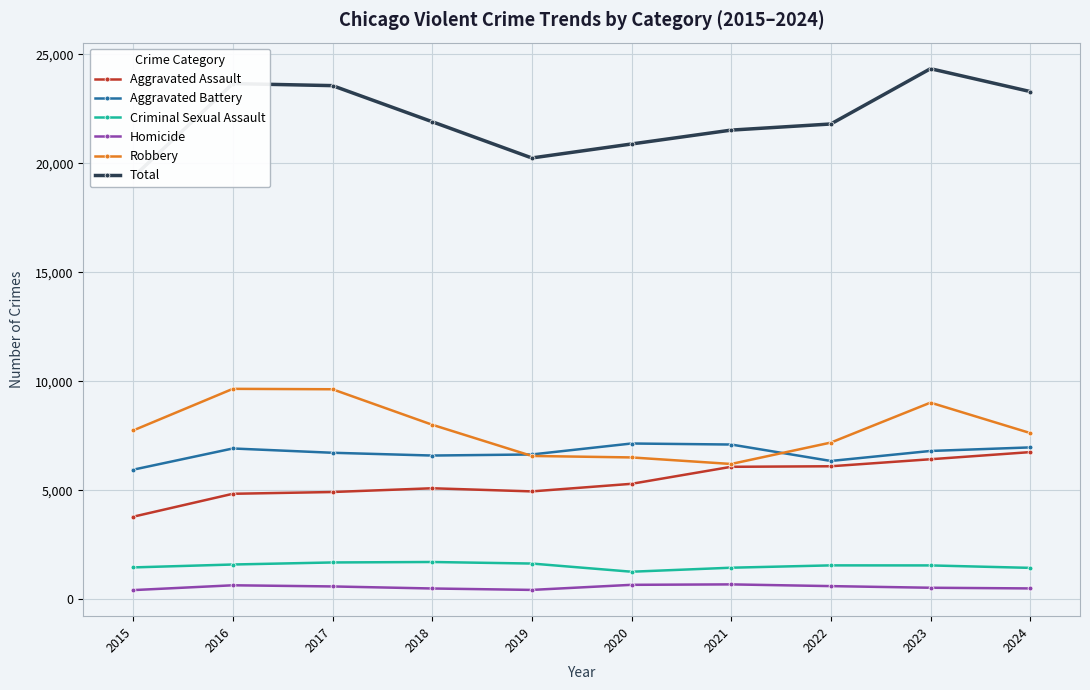

Where is Criminal Sexual Assault nearest to the value 1489?

2015